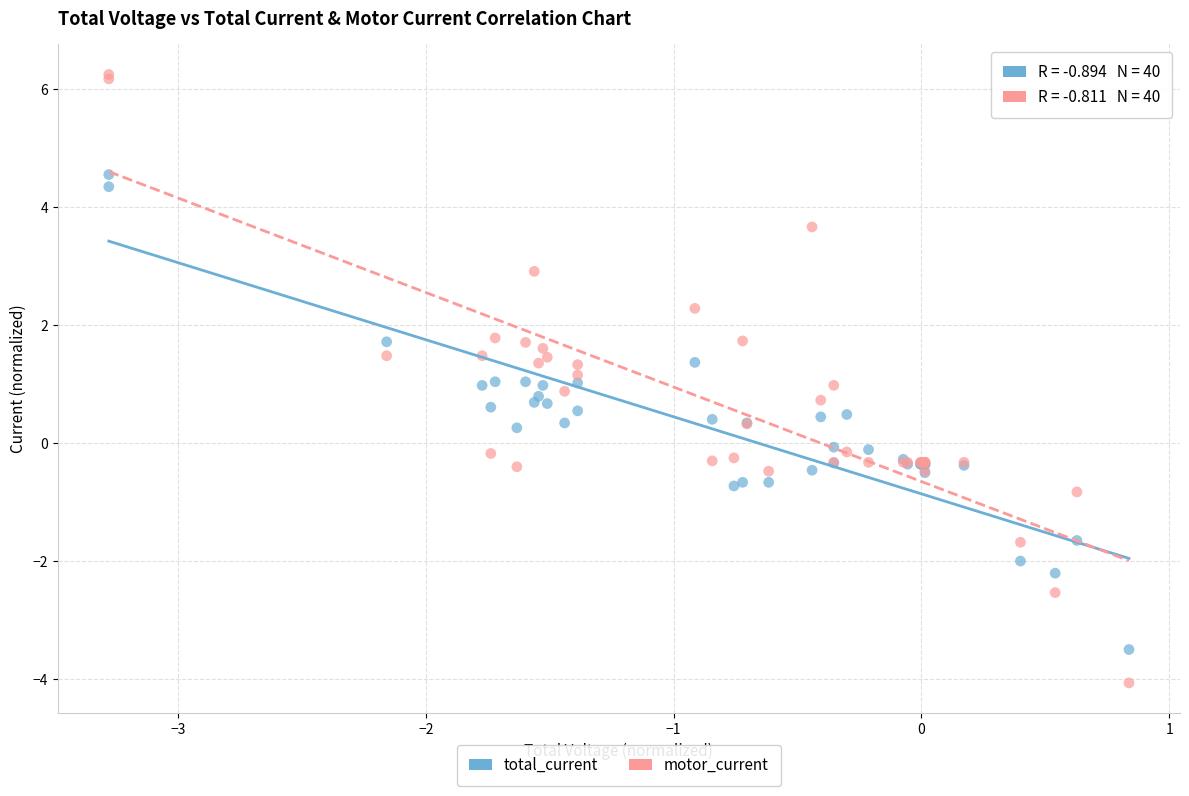

Which series has the widest spread of Y values?

motor_current